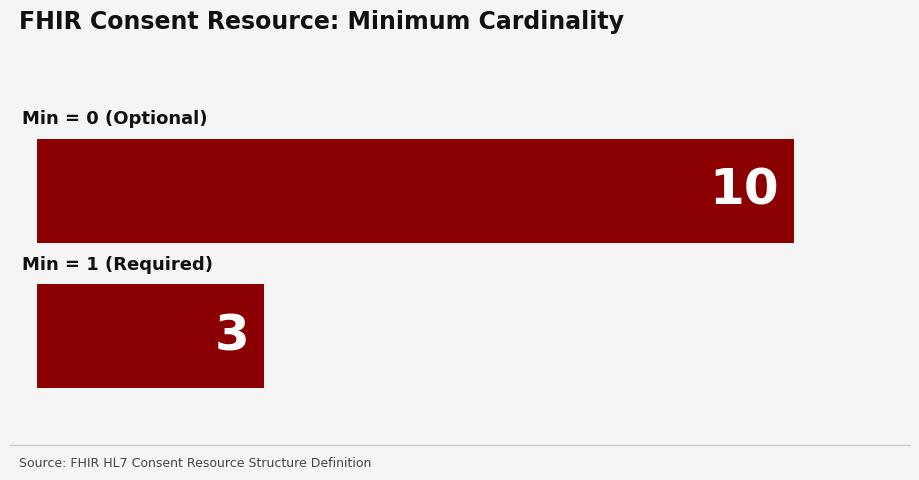

Is it true that Base Min equals 0 at Consent.implicitRules?

True